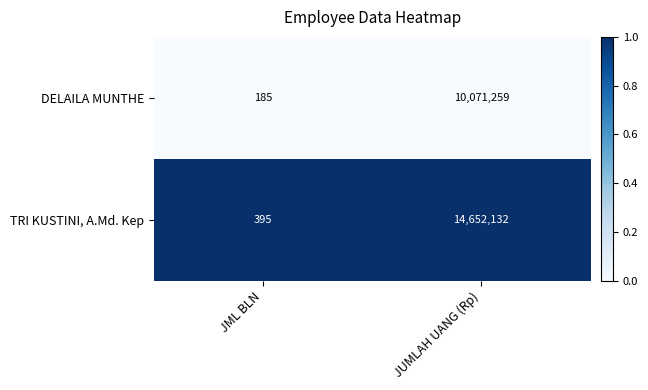

Read the TRI KUSTINI, A.Md. Kep value at JUMLAH UANG (Rp).

14652132